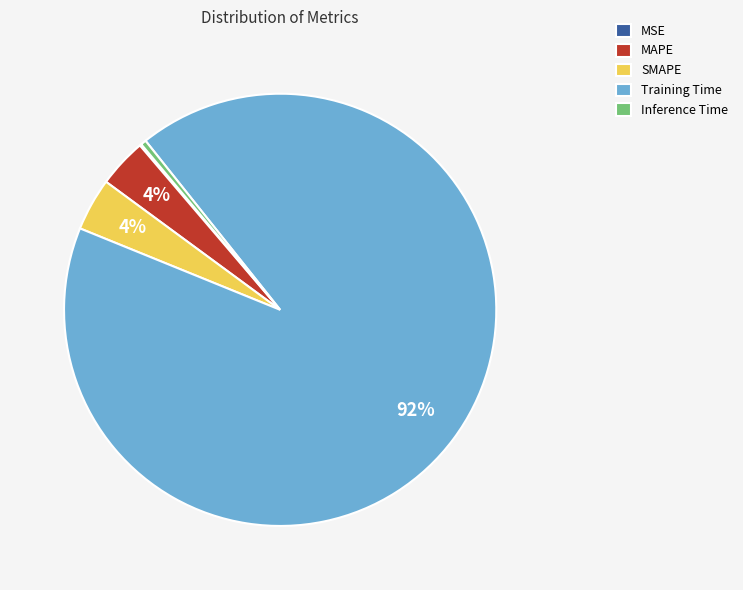

Which slice represents more than half of the pie?

Training Time